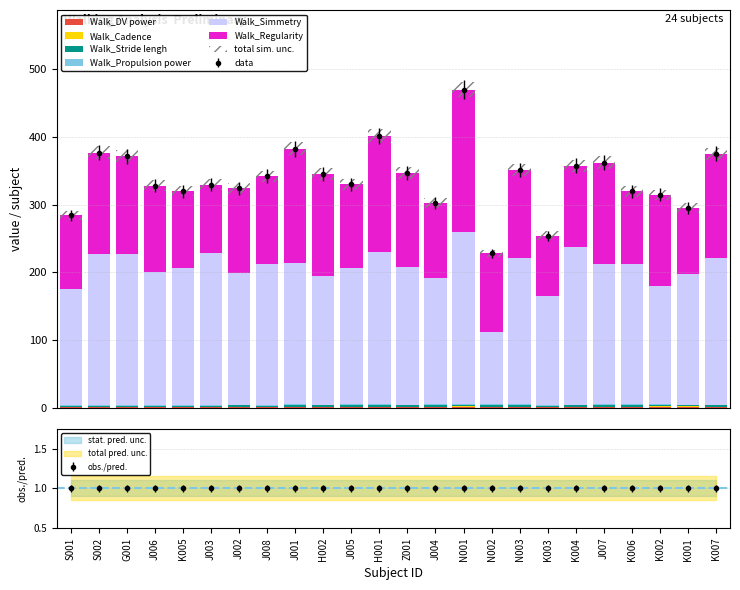

Between N003 and S001, which is larger?

N003